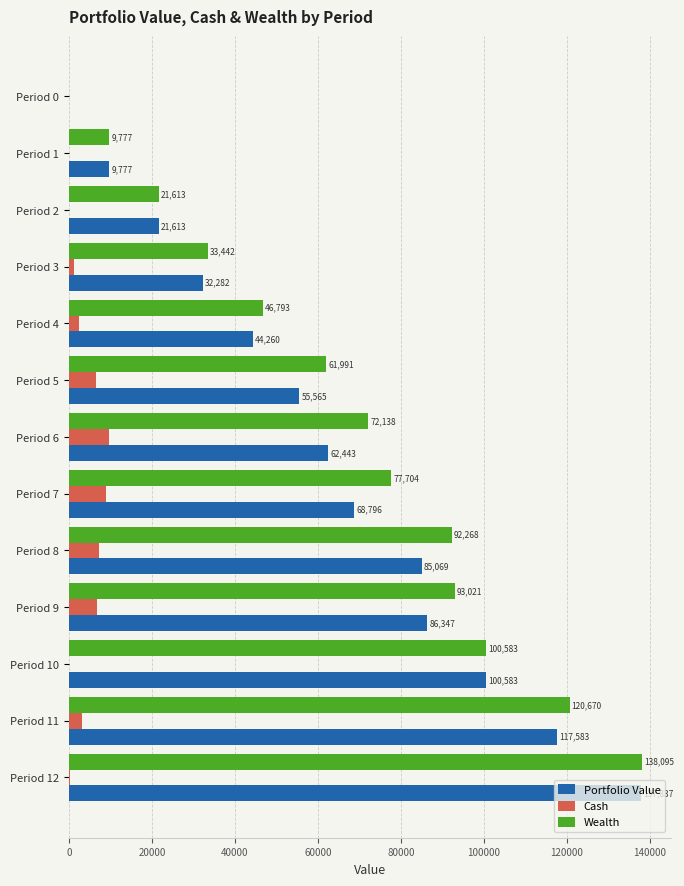

Is it true that Wealth equals 46792.8 at Period 4?

True